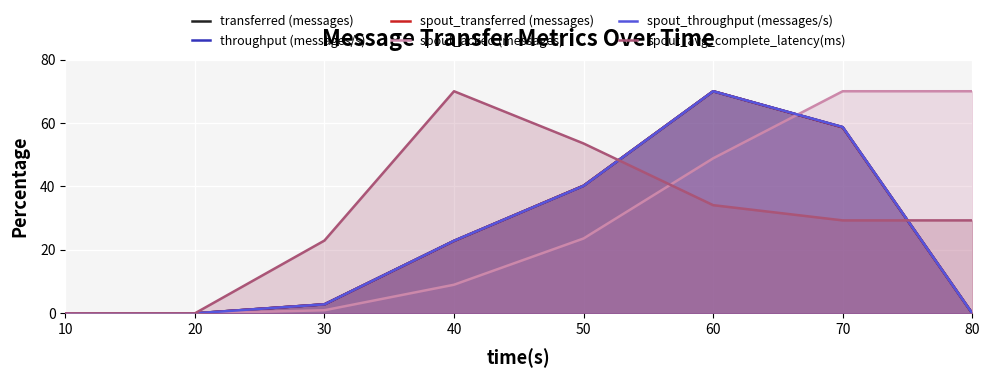

True or false: spout_avg_complete_latency(ms) has more than 2 interior local peaks.

False